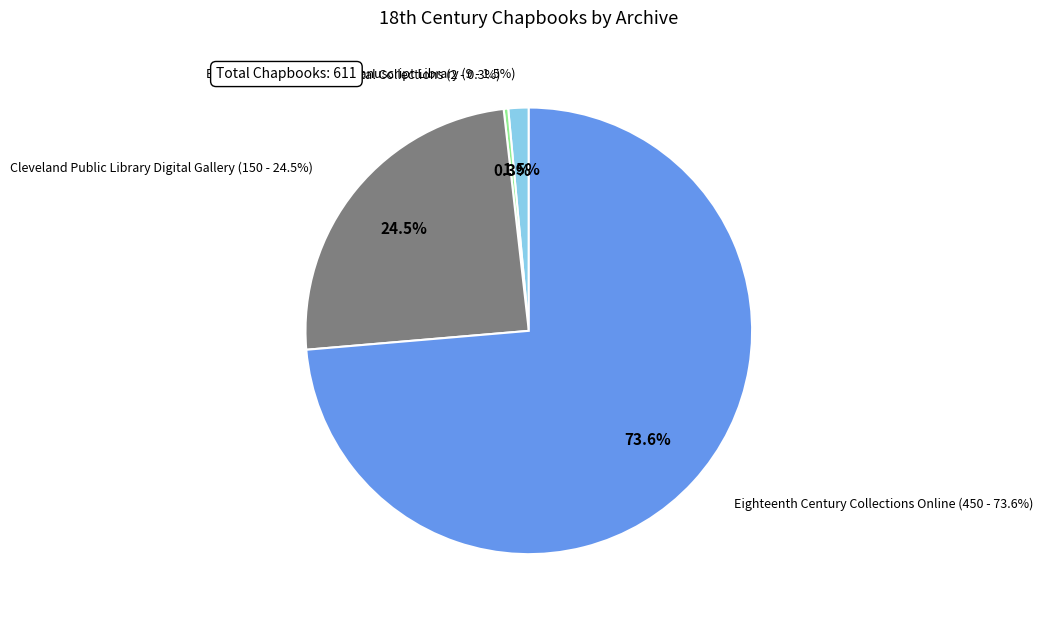

Count the number of slices in the pie.

4